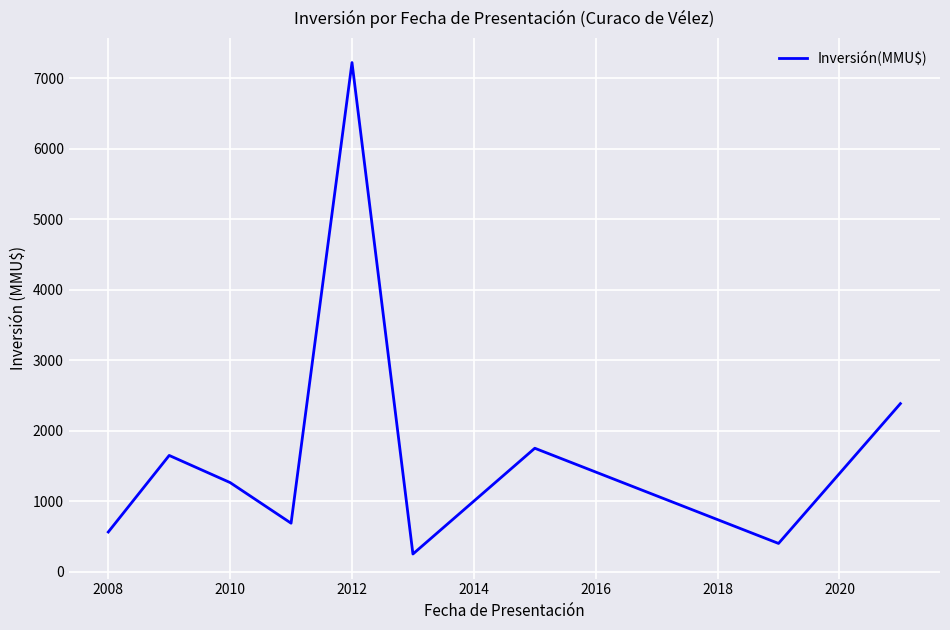

What is the minimum value shown in the chart?

250